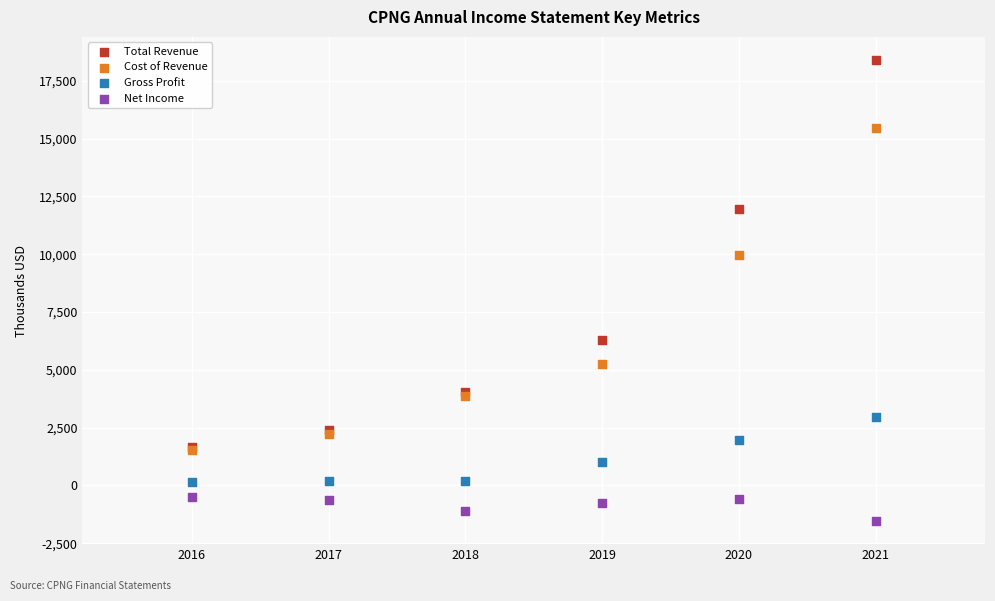

Across all series, what Y value is closest to 8431?

9981.2